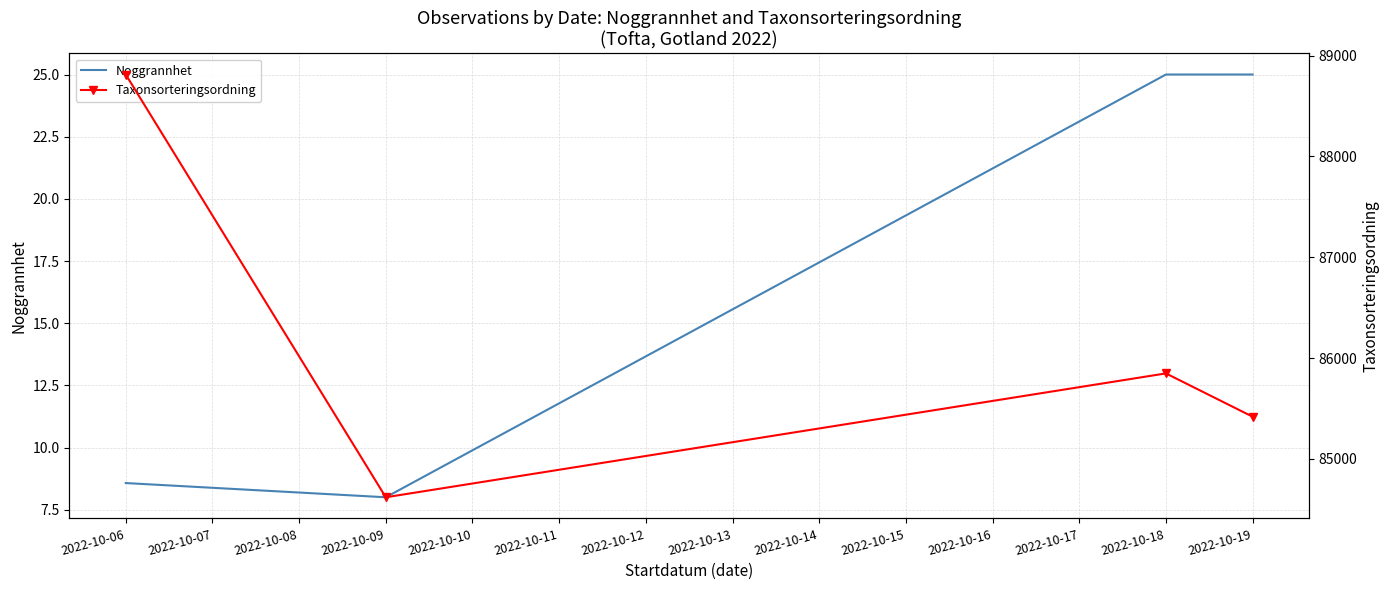

True or false: Noggrannhet and Taxonsorteringsordning cross at least once.

False